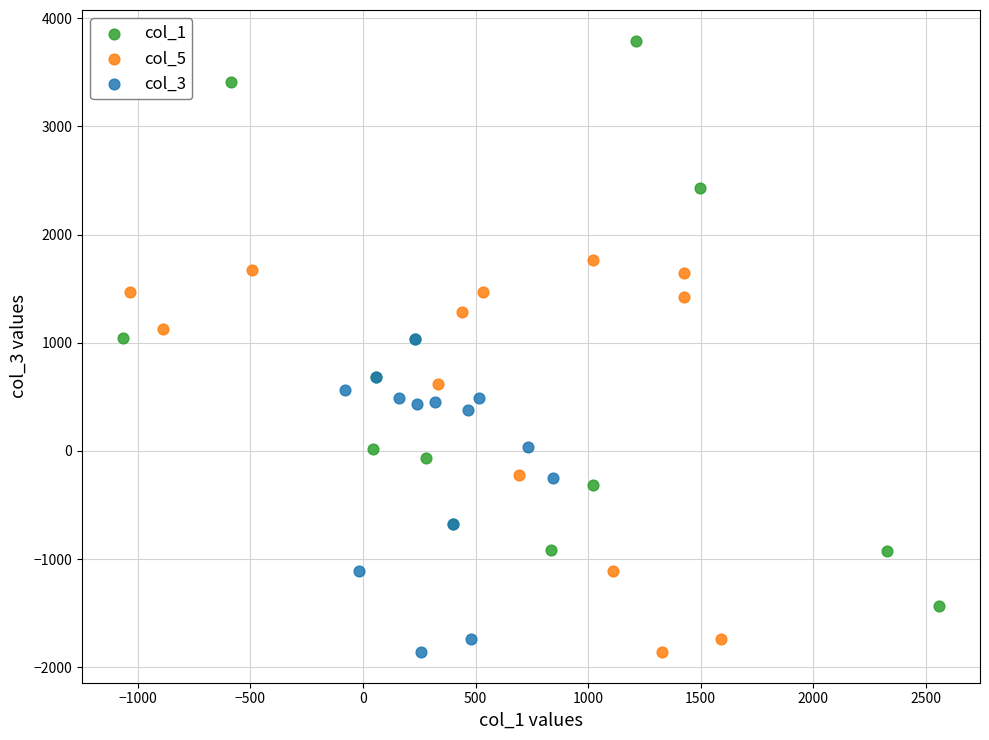

Which series has the largest Y range (max minus min)?

col_1